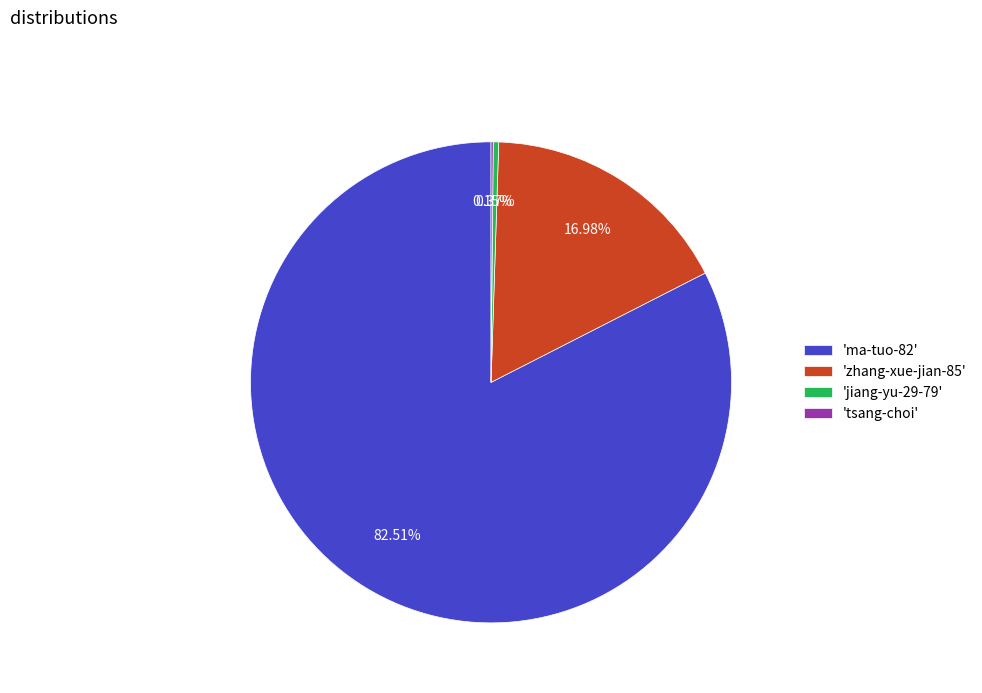

Does 'ma-tuo-82' account for over 50% of the chart?

Yes